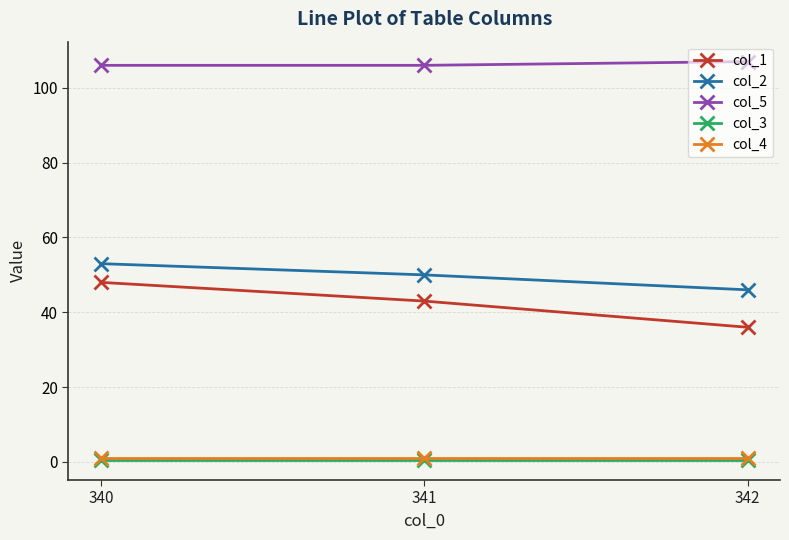

The col_5 series shows 58.7 at 341. True or false?

False